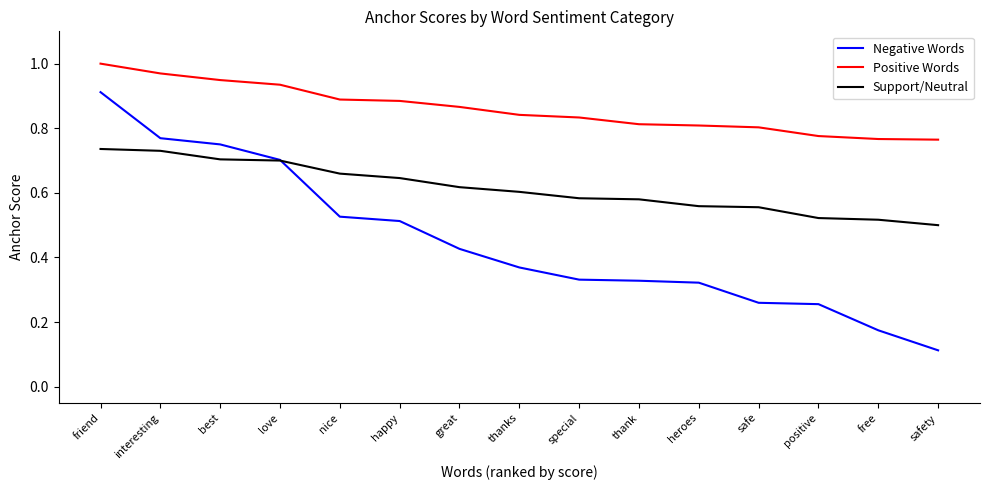

Which series has the widest spread of values?

Negative Words